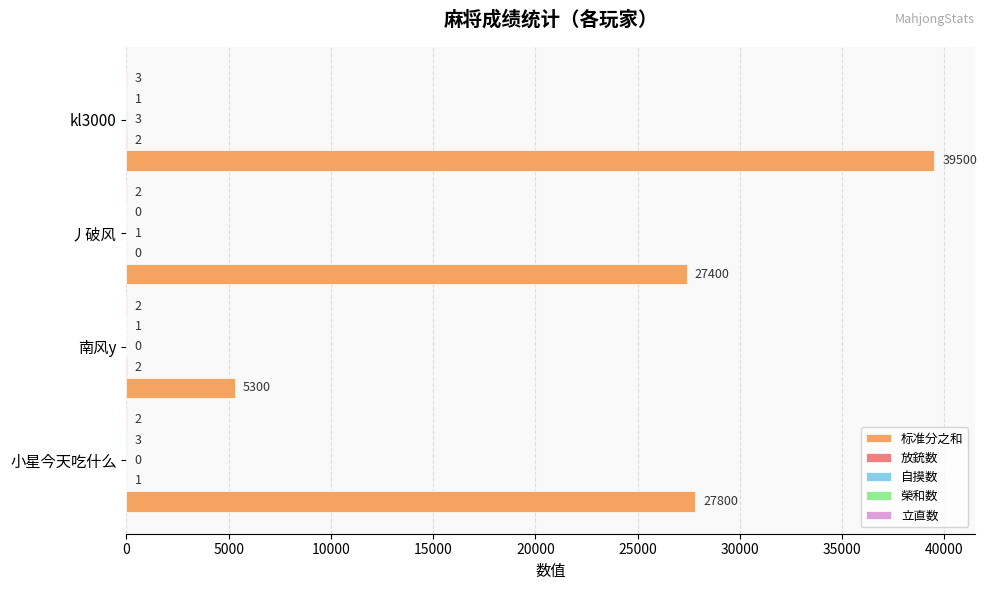

True or false: 标准分之和 has a value of 27400 at 丿破风.

True